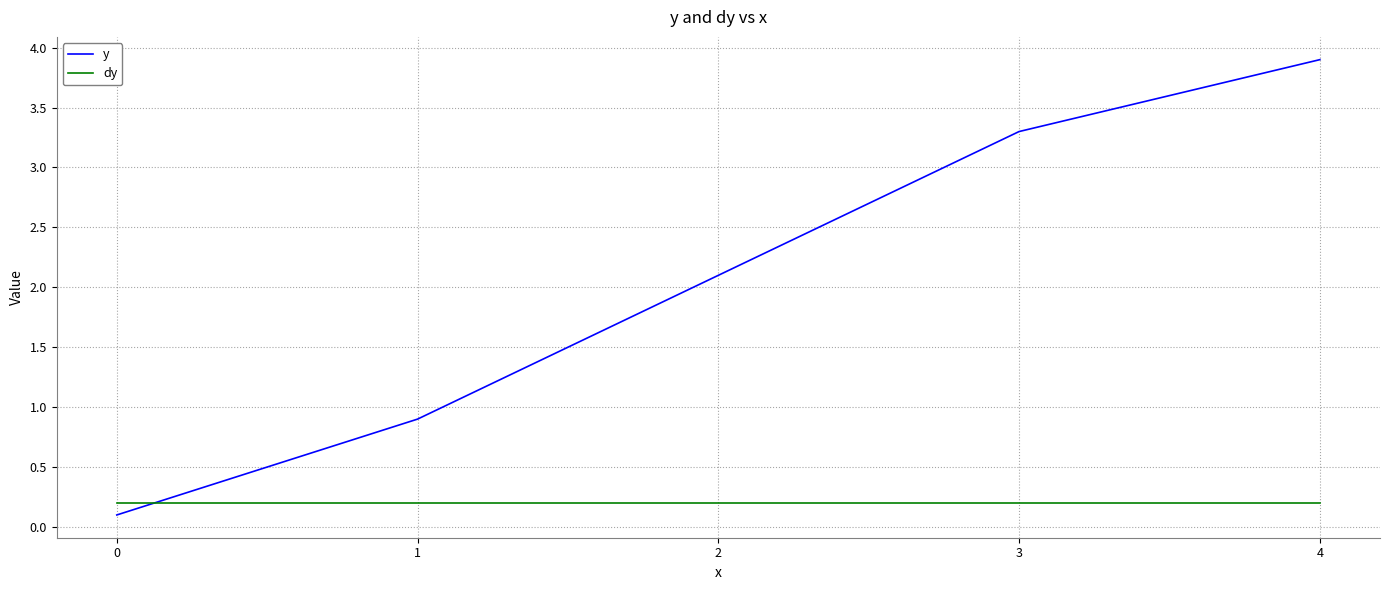

What is the minimum value for dy?

0.2